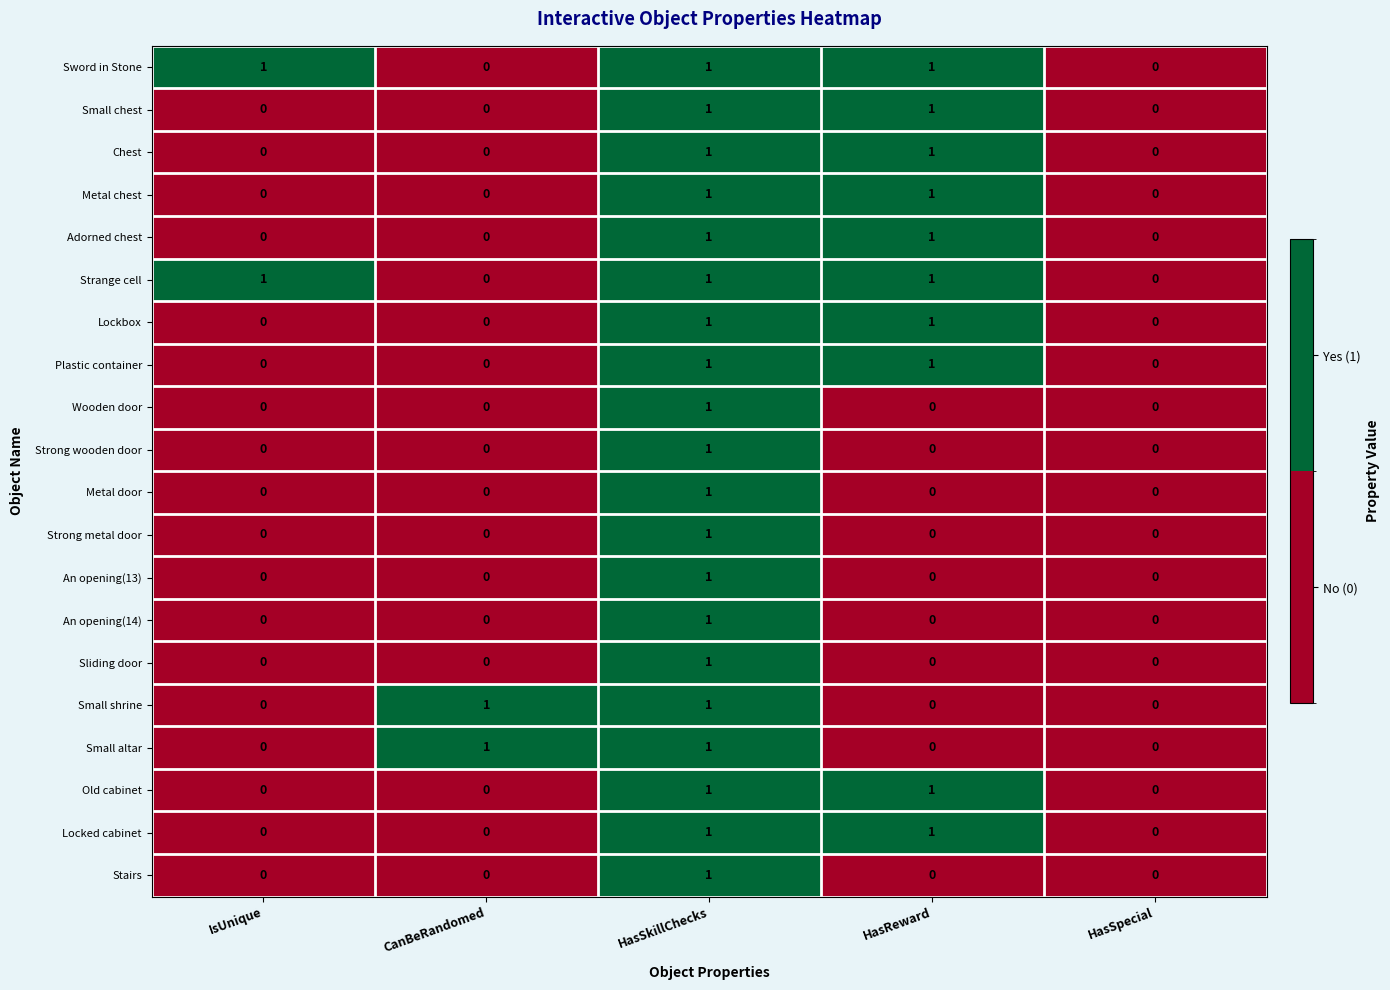

What is the total value across all series at HasSkillChecks?

20